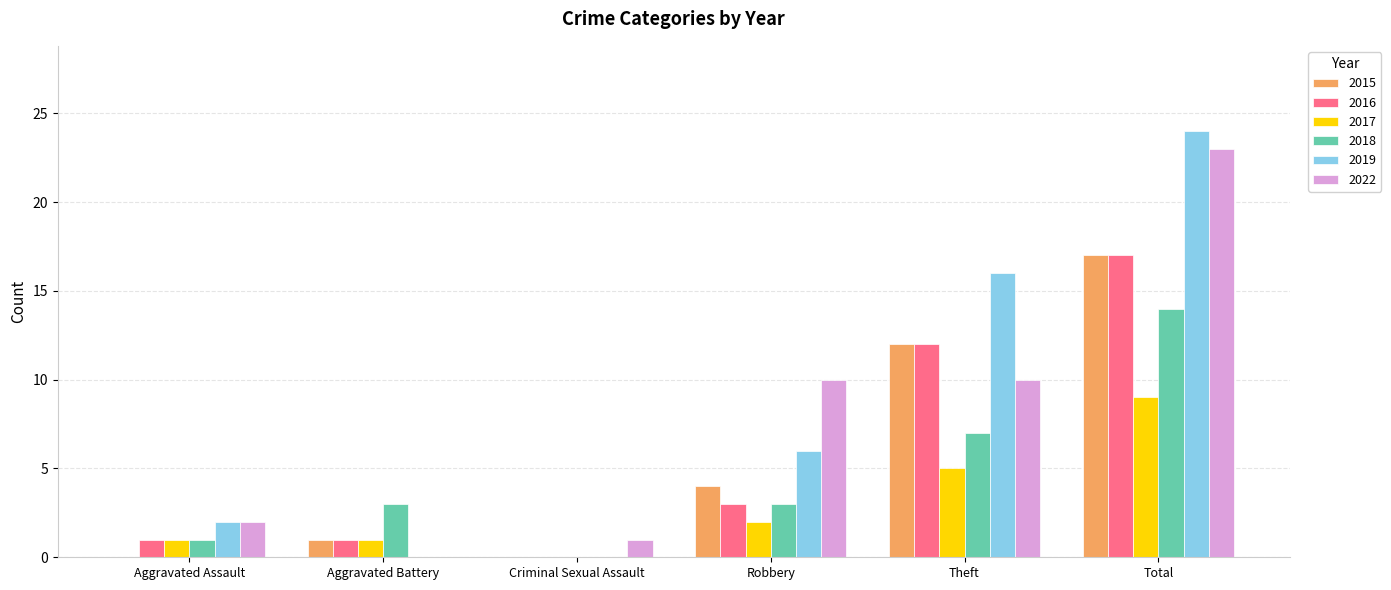

True or false: 2017 has a value of 6 at Criminal Sexual Assault.

False